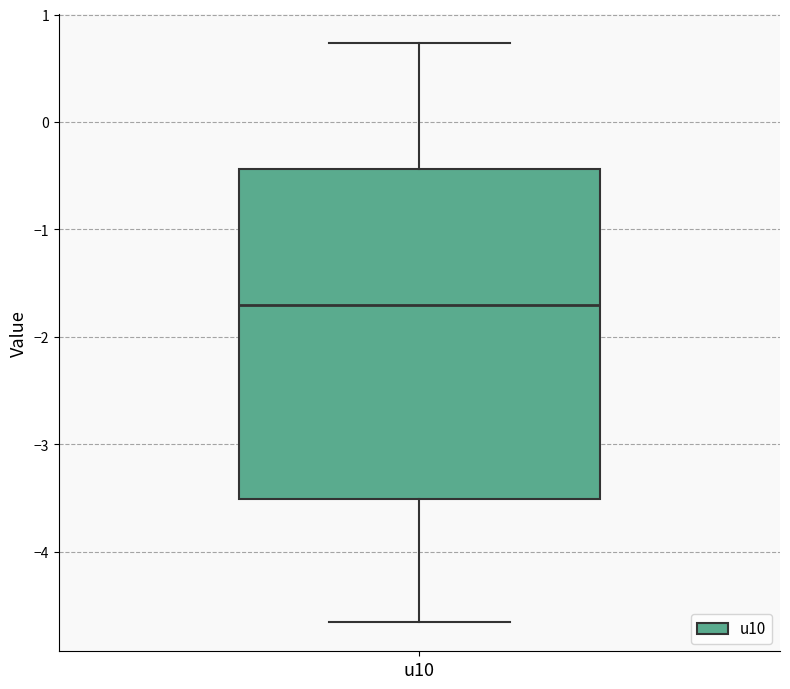

Read this box plot against the y-axis: the position of the median line, the range covered by the box, and the ends of both whiskers. The values are not printed on the chart, so give them approximately, as read against the axis.

median -1.7, box -3.5 to -0.4, whiskers -4.7 to 0.7